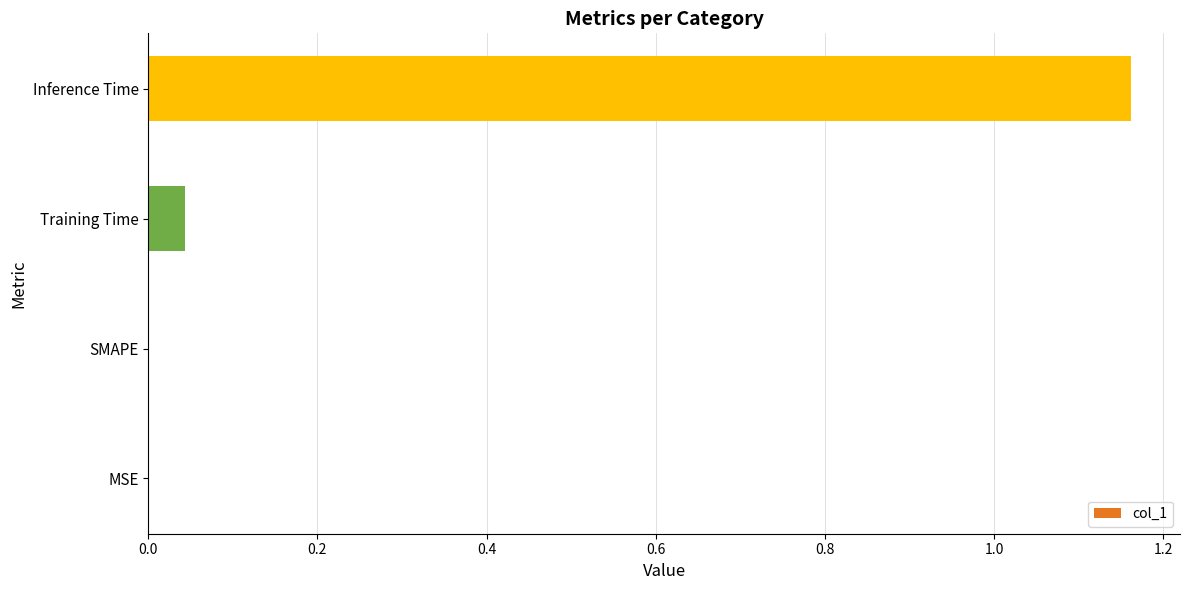

Between Inference Time and SMAPE, which is larger?

Inference Time